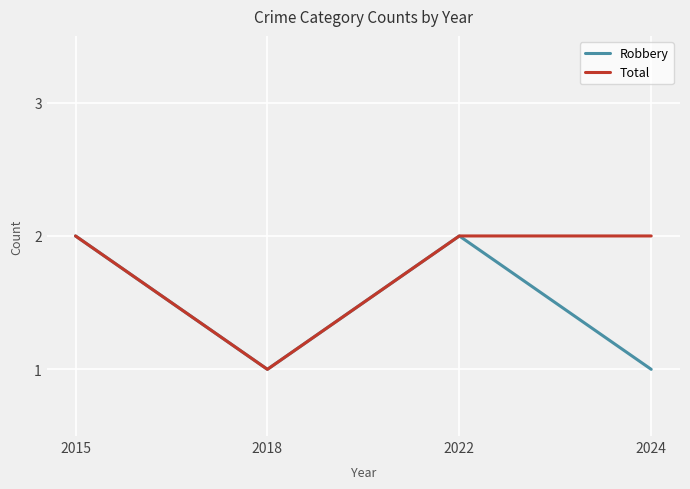

Count the Total values in the range 2 to 3.

3